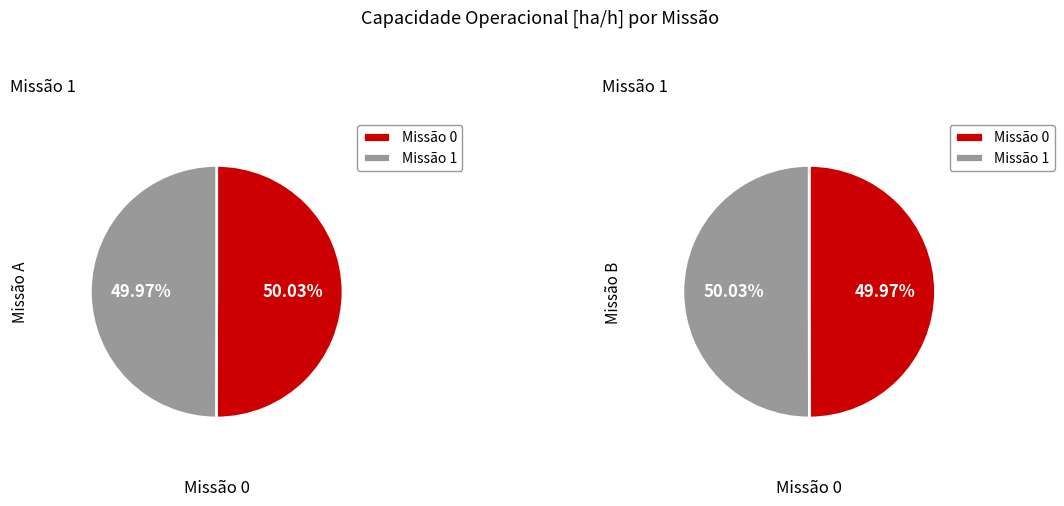

Is it true that 0 is 50% of the pie?

True